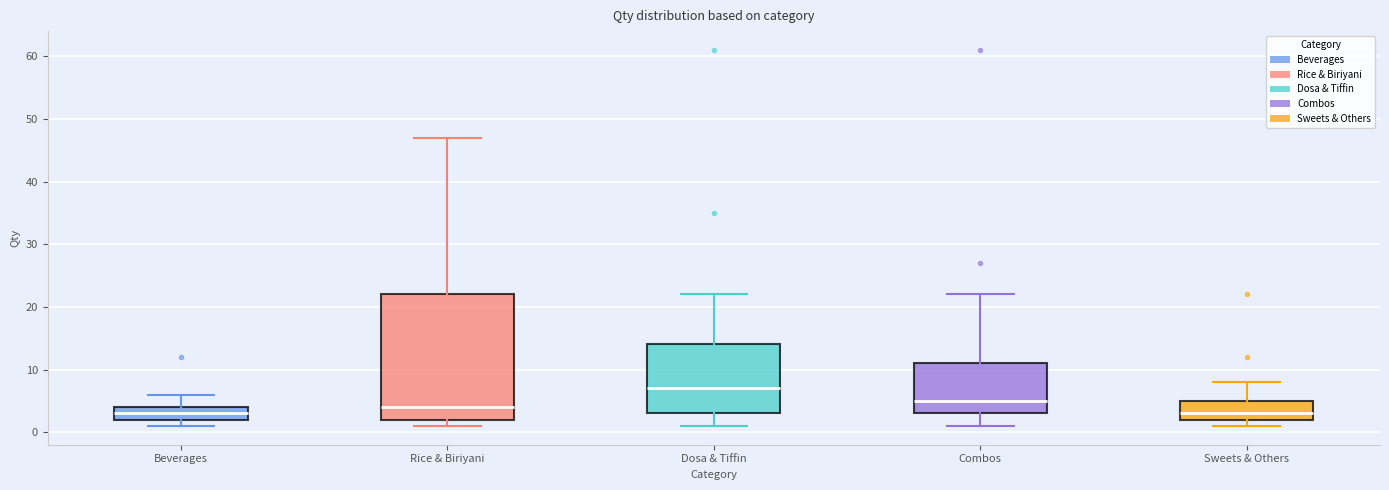

Reading left to right, transcribe this box plot: for each box, give where its median line is, the range the box spans, and where its two whiskers end, as read against the y-axis. The values are not printed on the chart, so give them approximately, as read against the axis.

Beverages: median 3, box 2 to 4, whiskers 1 to 6
Rice & Biriyani: median 4, box 2 to 22, whiskers 1 to 47
Dosa & Tiffin: median 7, box 3 to 14, whiskers 1 to 22
Combos: median 5, box 3 to 11, whiskers 1 to 22
Sweets & Others: median 3, box 2 to 5, whiskers 1 to 8